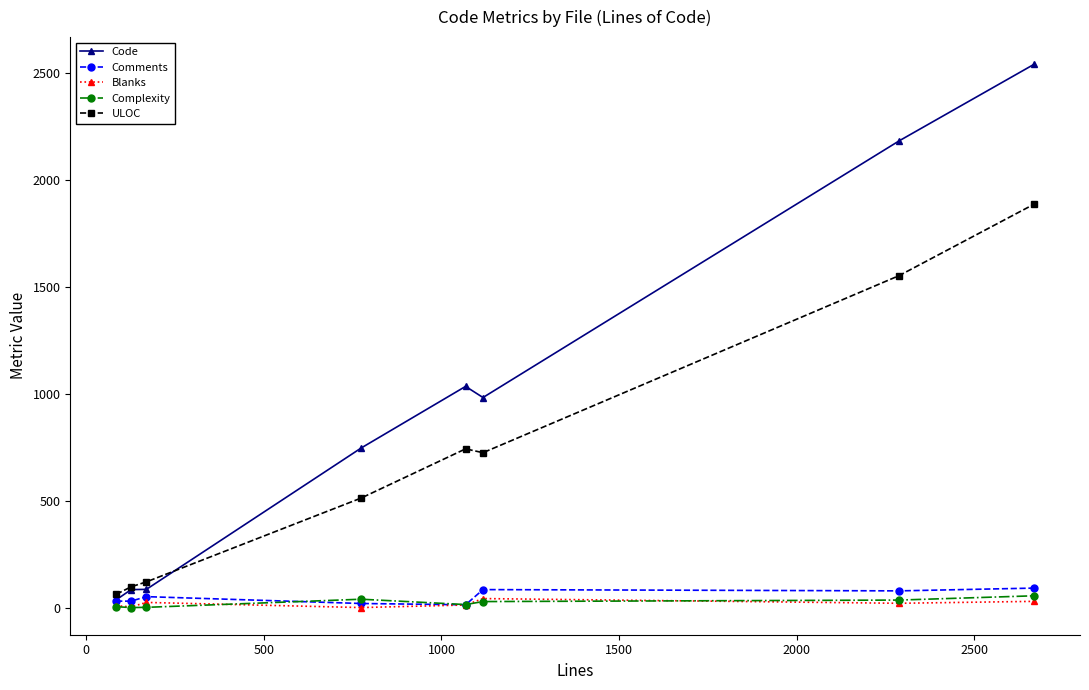

Which series has the widest spread of values?

Code